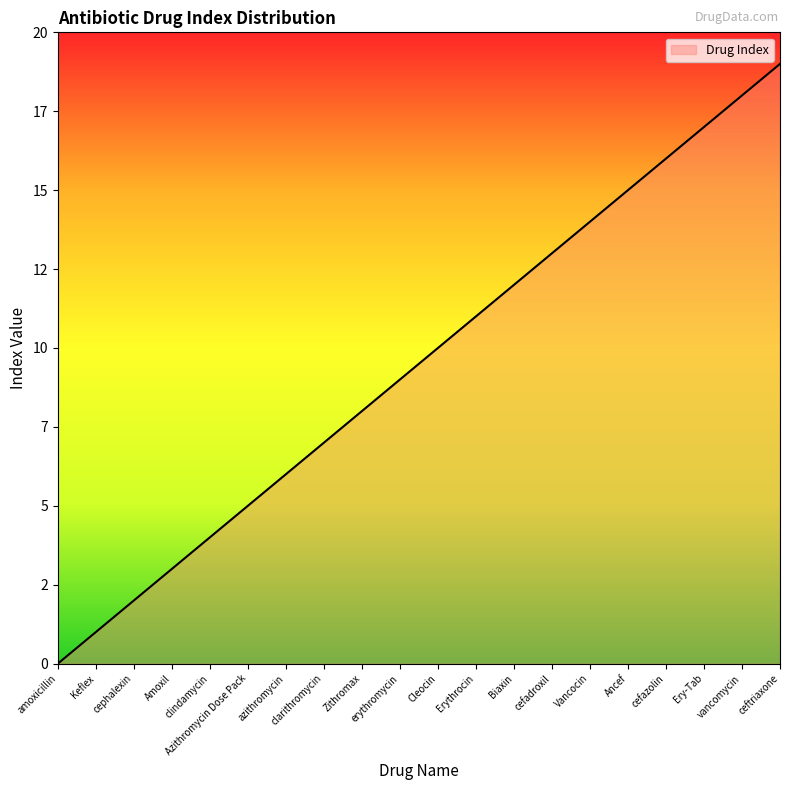

What is the difference between the values at Ery-Tab and Keflex?

16